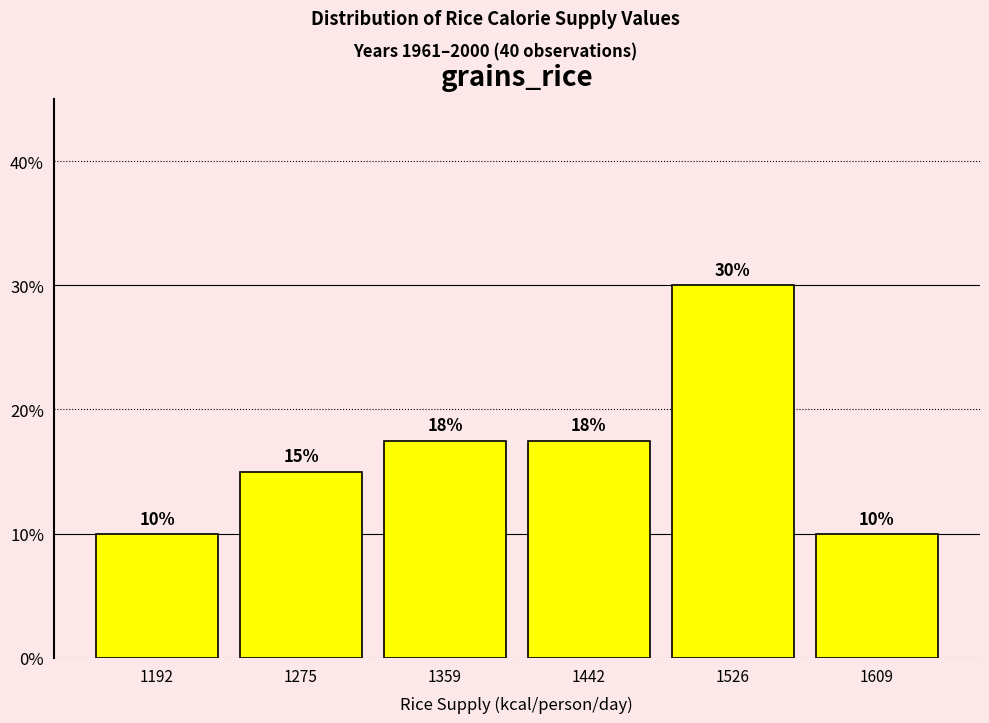

At which category does the chart reach its peak across all series?

1526